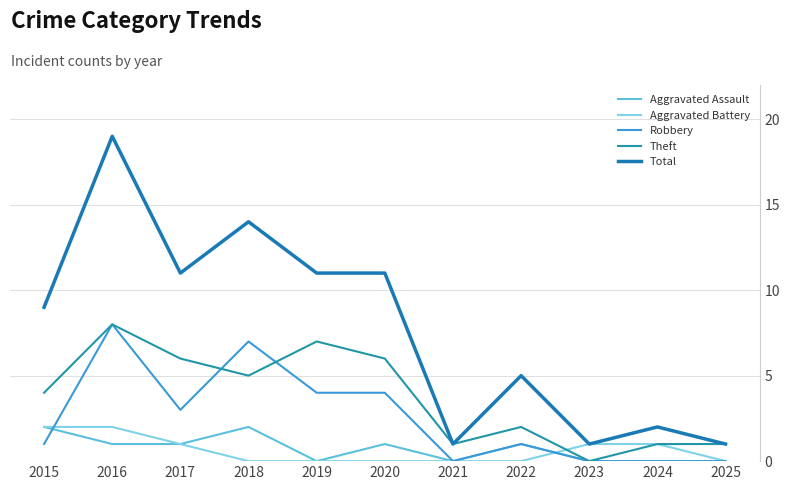

How many lines are shown in the chart?

5